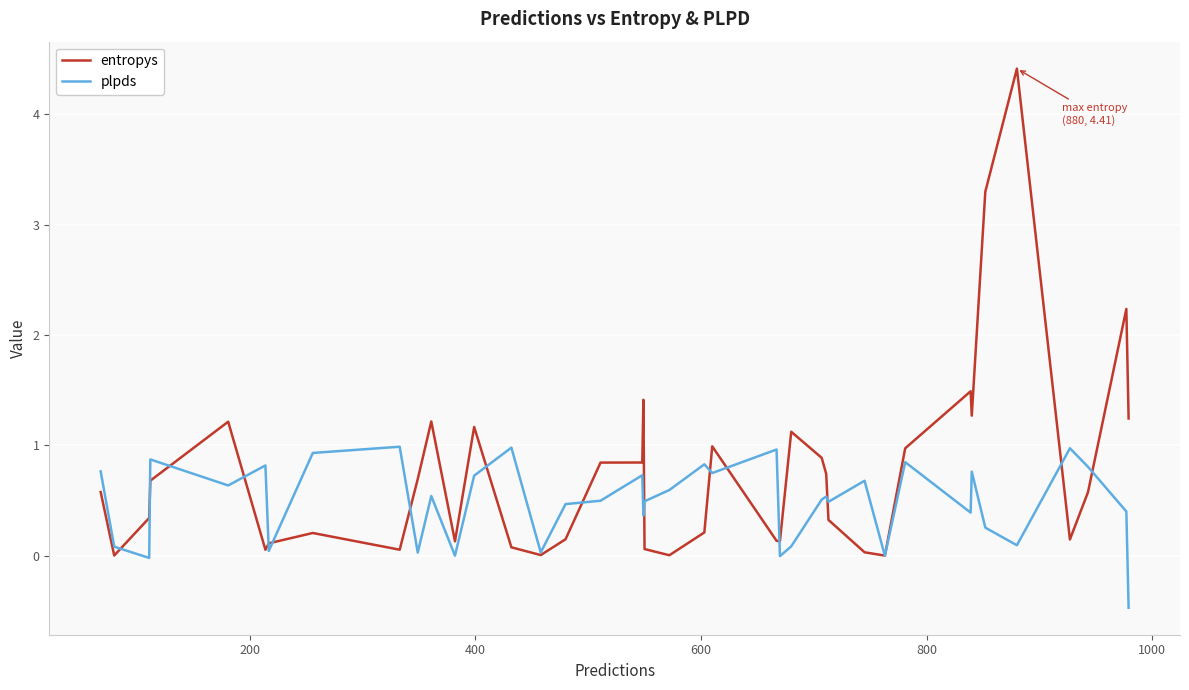

Does the chart have visible grid lines?

Yes